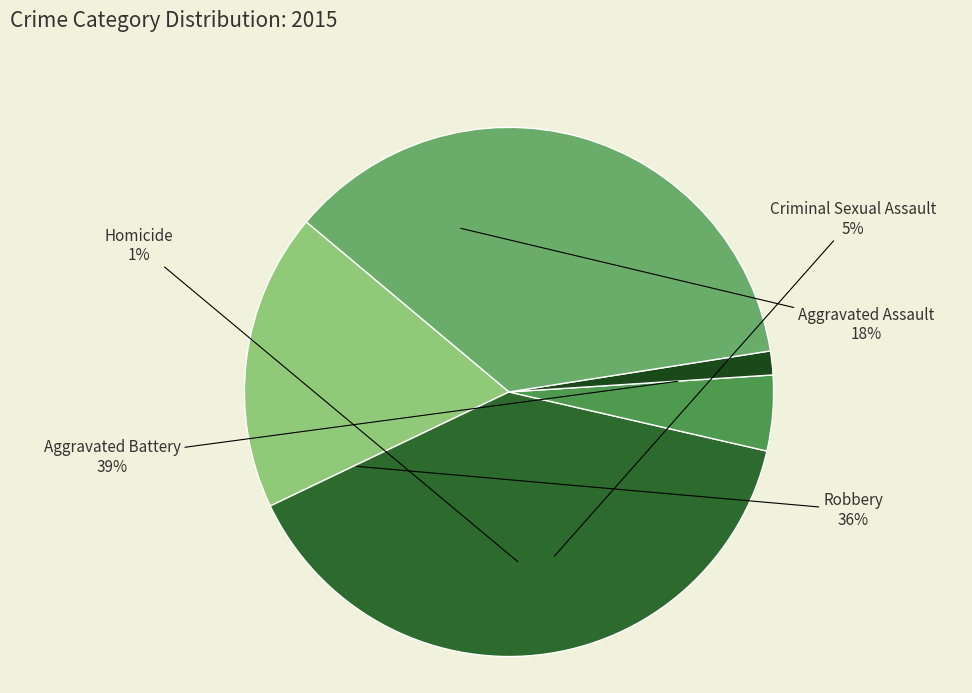

Count the number of slices in the pie.

5